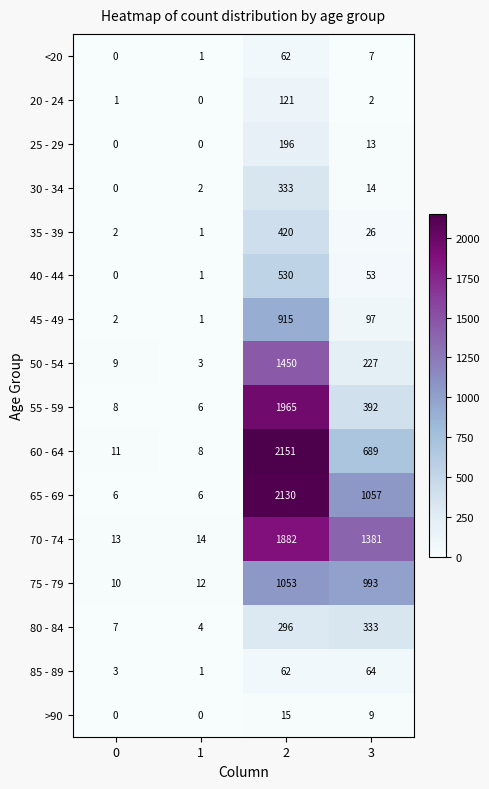

Which series changed the most between 1 and 2?

60 - 64